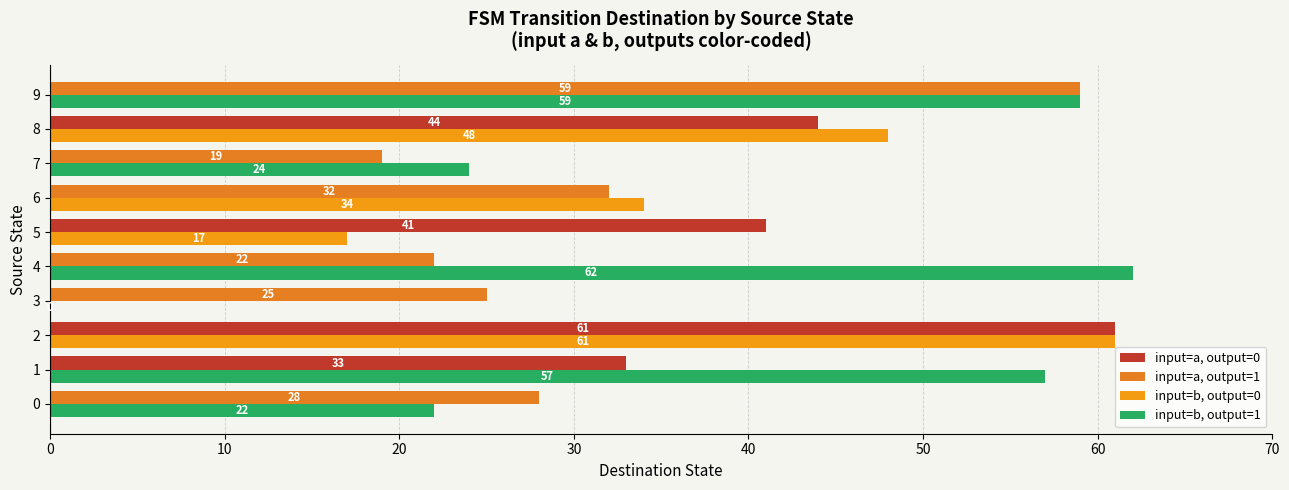

At which category does the chart reach its peak across all series?

4